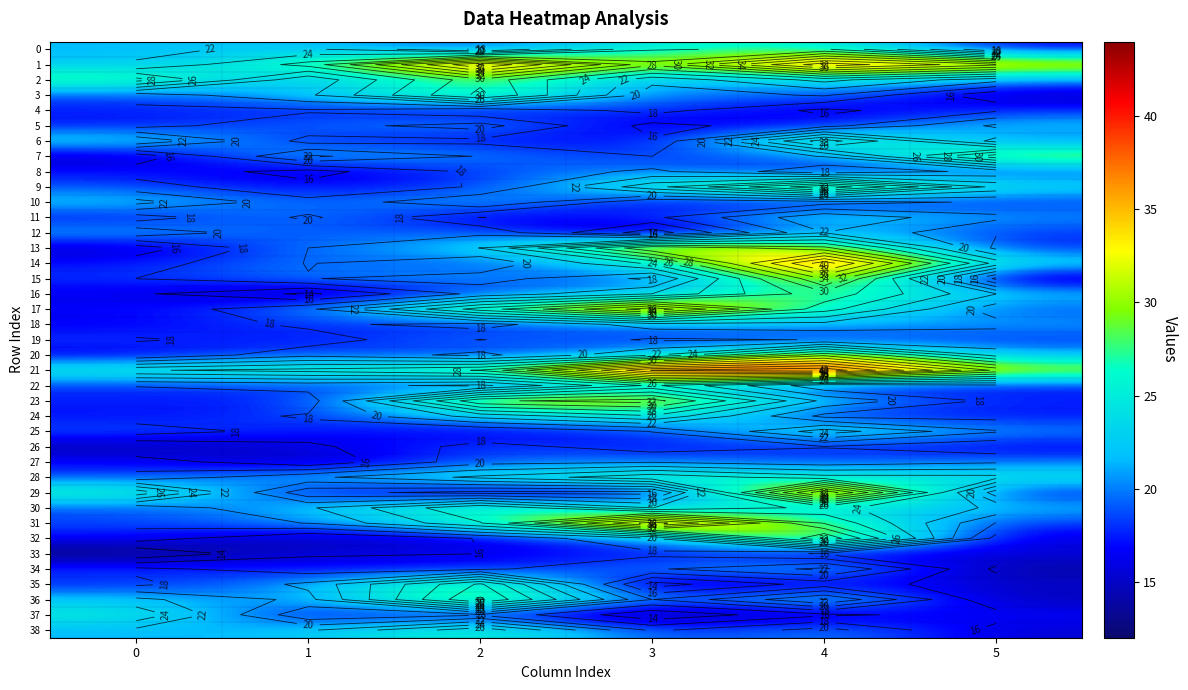

List the series in order of their peak value, lowest first.

33, 4, 26, 27, 19, 8, 18, 12, 5, 34, 10, 11, 22, 25, 37, 24, 0, 28, 38, 30, 6, 16, 2, 35, 3, 7, 20, 36, 23, 9, 13, 32, 15, 17, 31, 29, 1, 14, 21